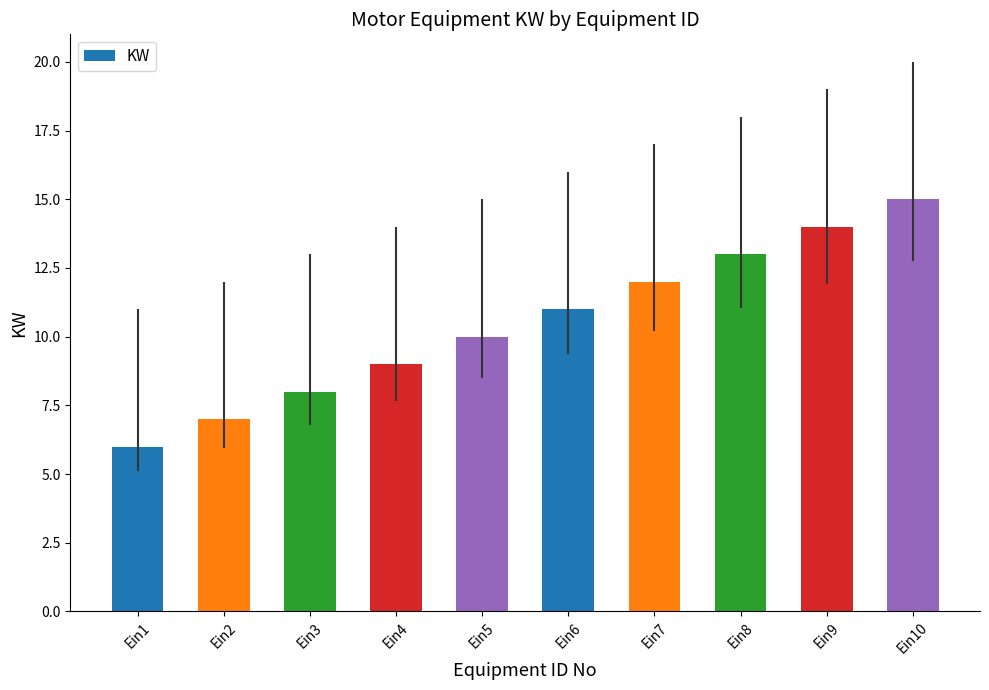

What is the sum of all values?

105